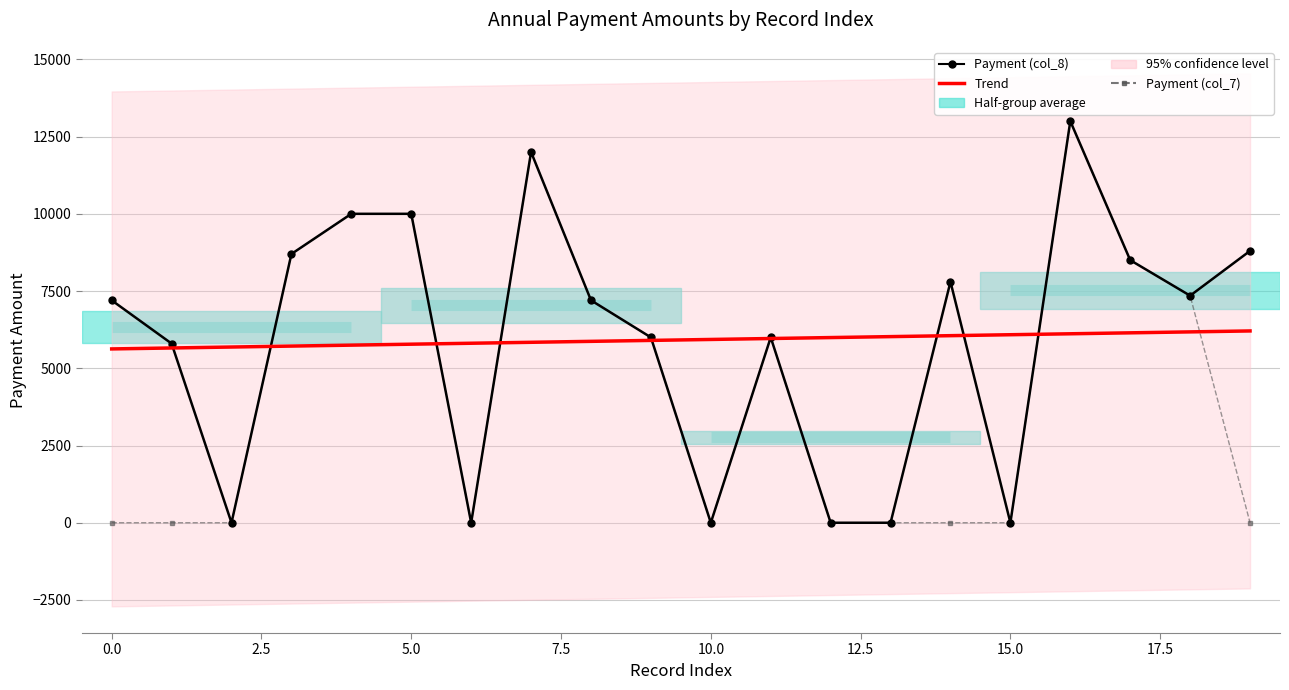

Is the value of Payment (col_8) at 14 greater than the value of Trend at 2.5?

Yes